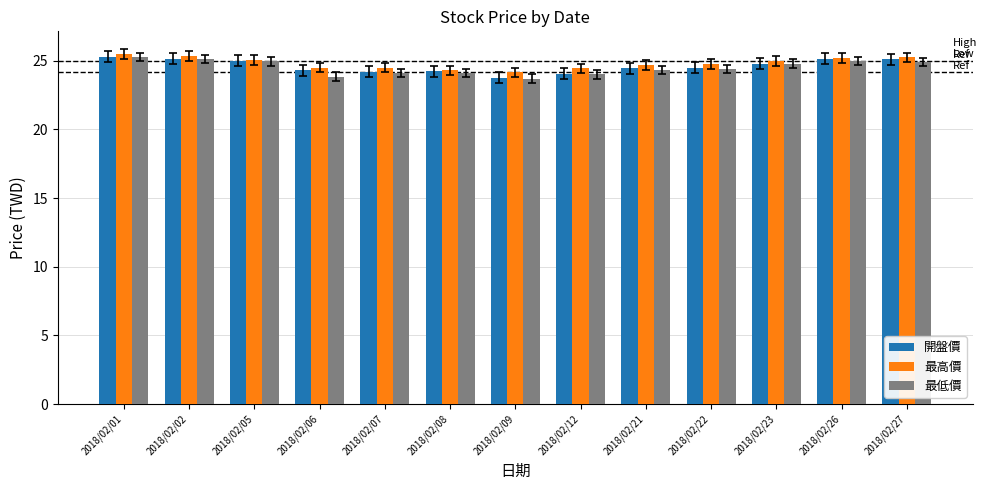

What is the maximum value shown in the chart?

25.5